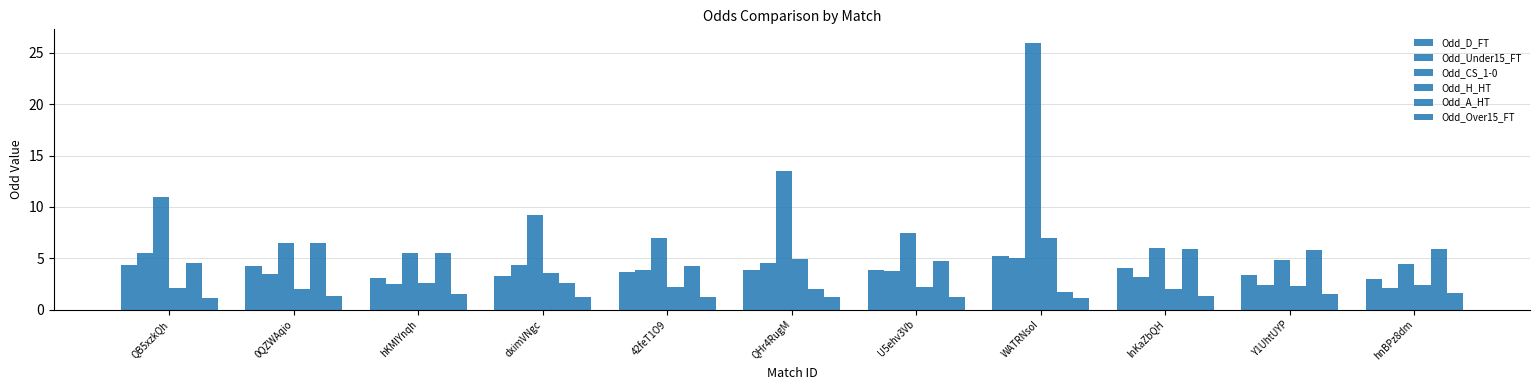

At how many categories does at least one series exceed 10?

3